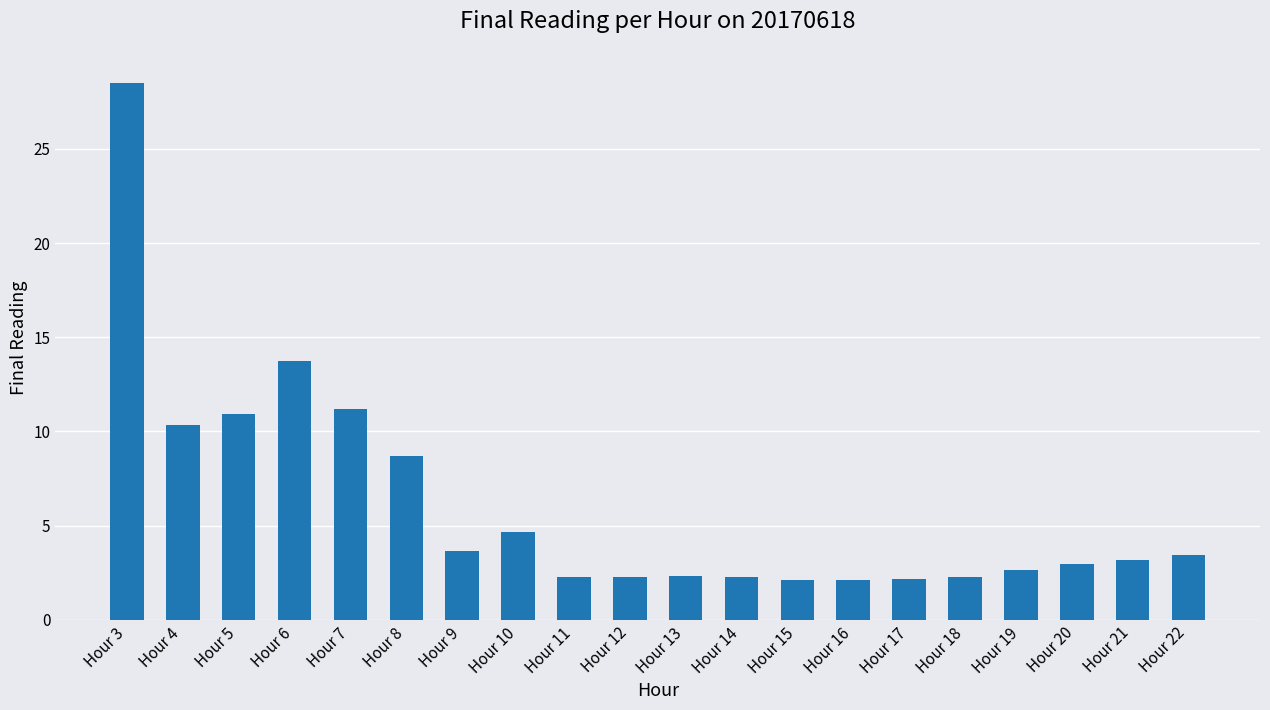

True or false: the data shows 3.2 at Hour 16.

False